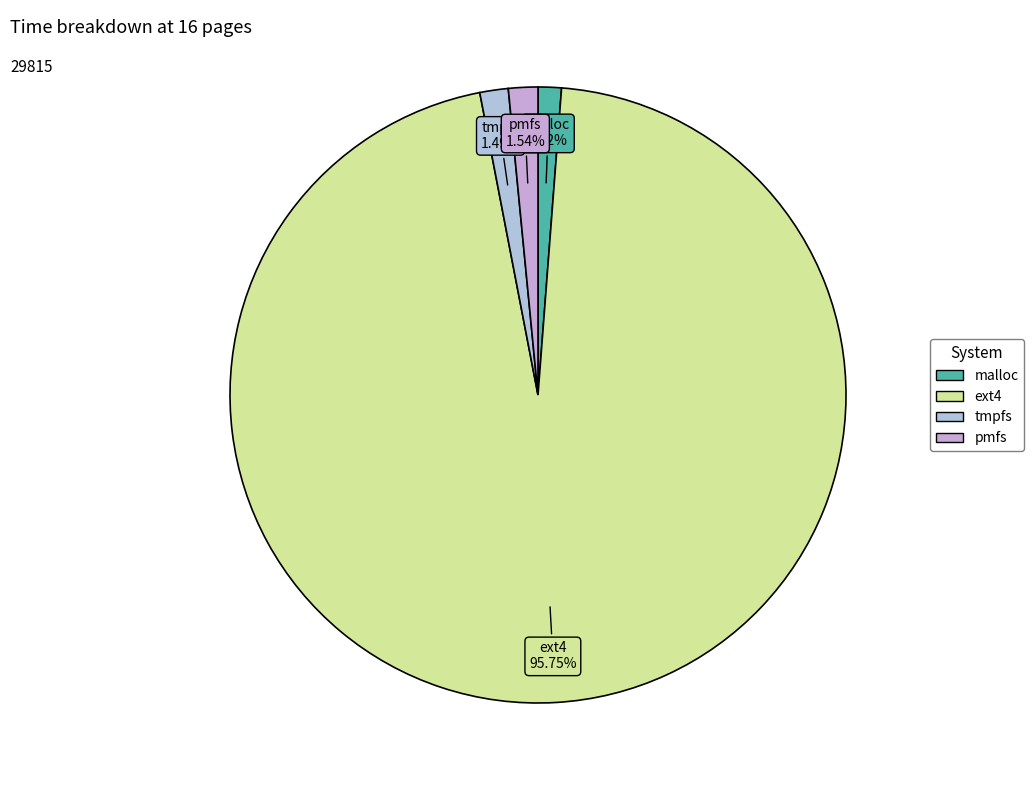

What is the total percentage of malloc and ext4?

97.0%